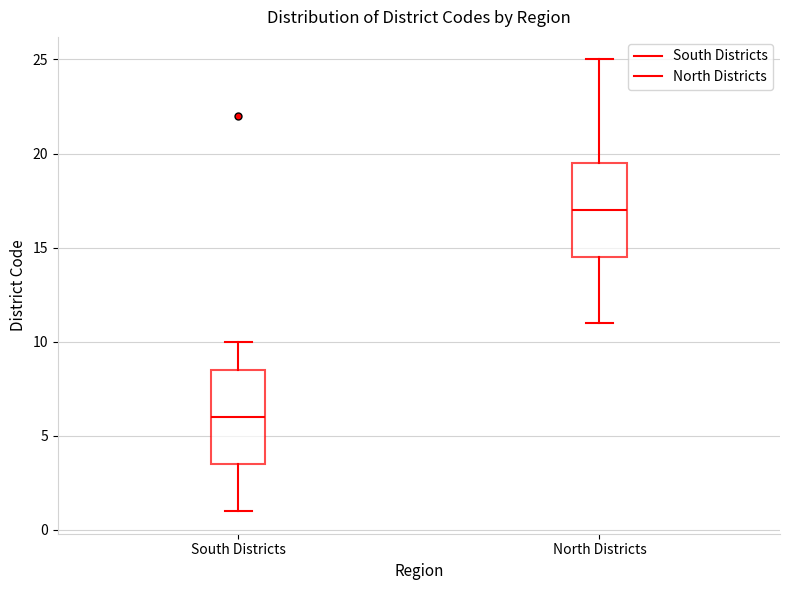

Where does the lower whisker of the box for North Districts end on the y-axis? The values are not printed on the chart, so give them approximately, as read against the axis.

11.0